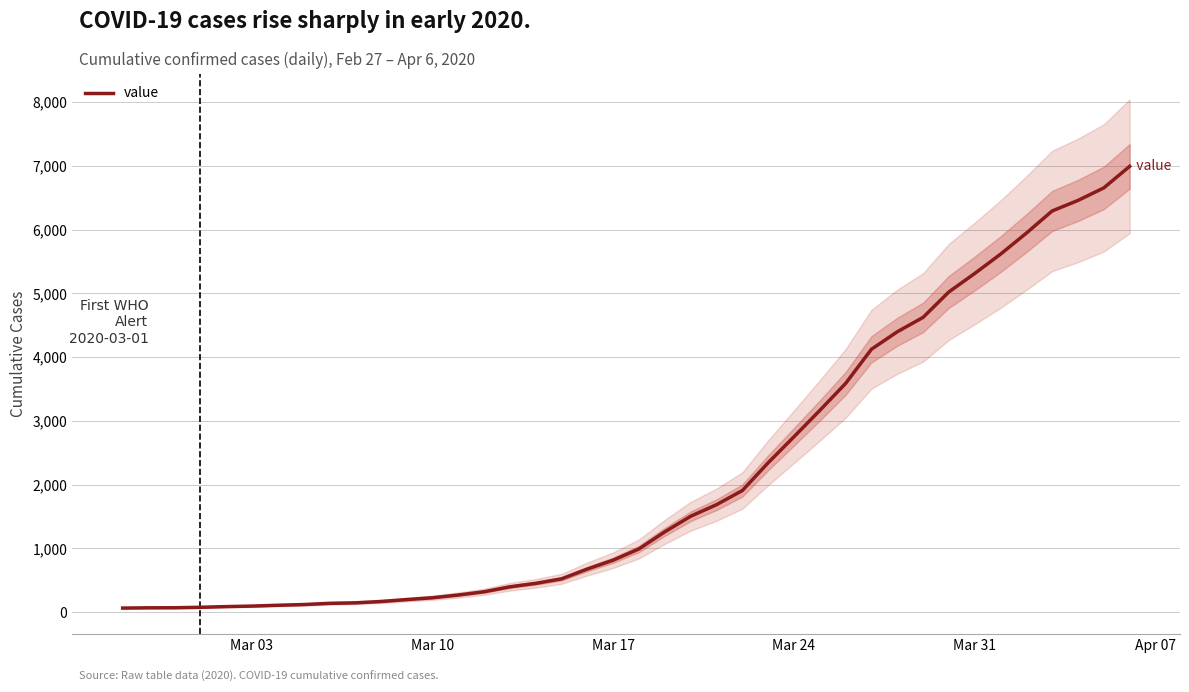

The value of value at Mar 24 is 2752. True or false?

True